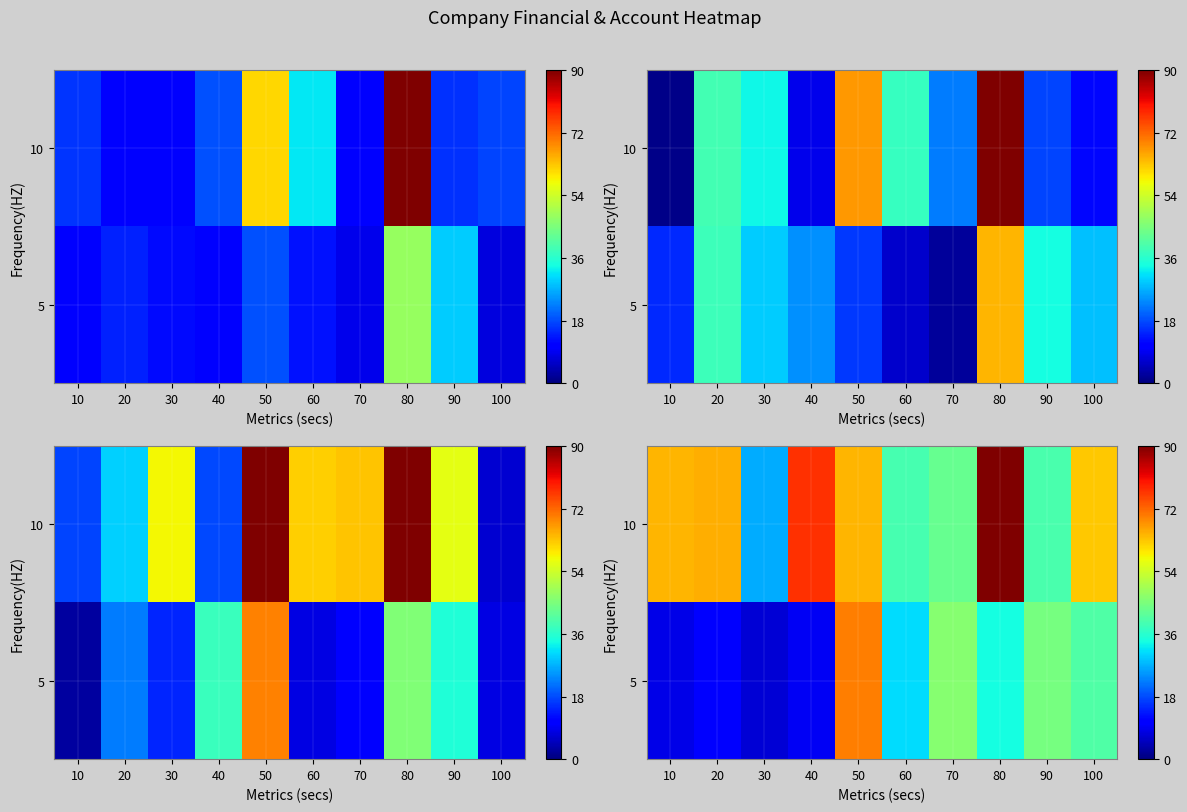

Which has a higher value, 50 or 10?

50